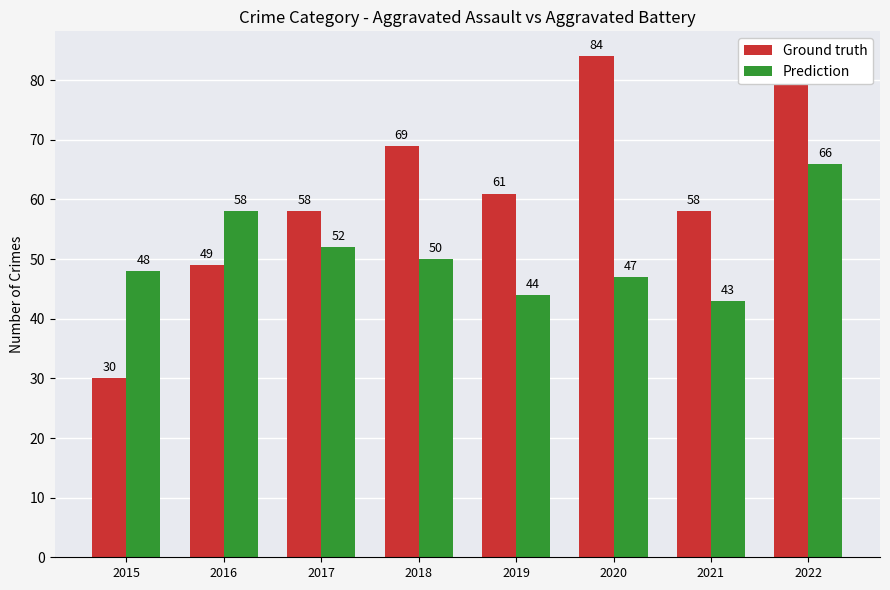

What is the sum of the Prediction values at 2017 and 2020?

99